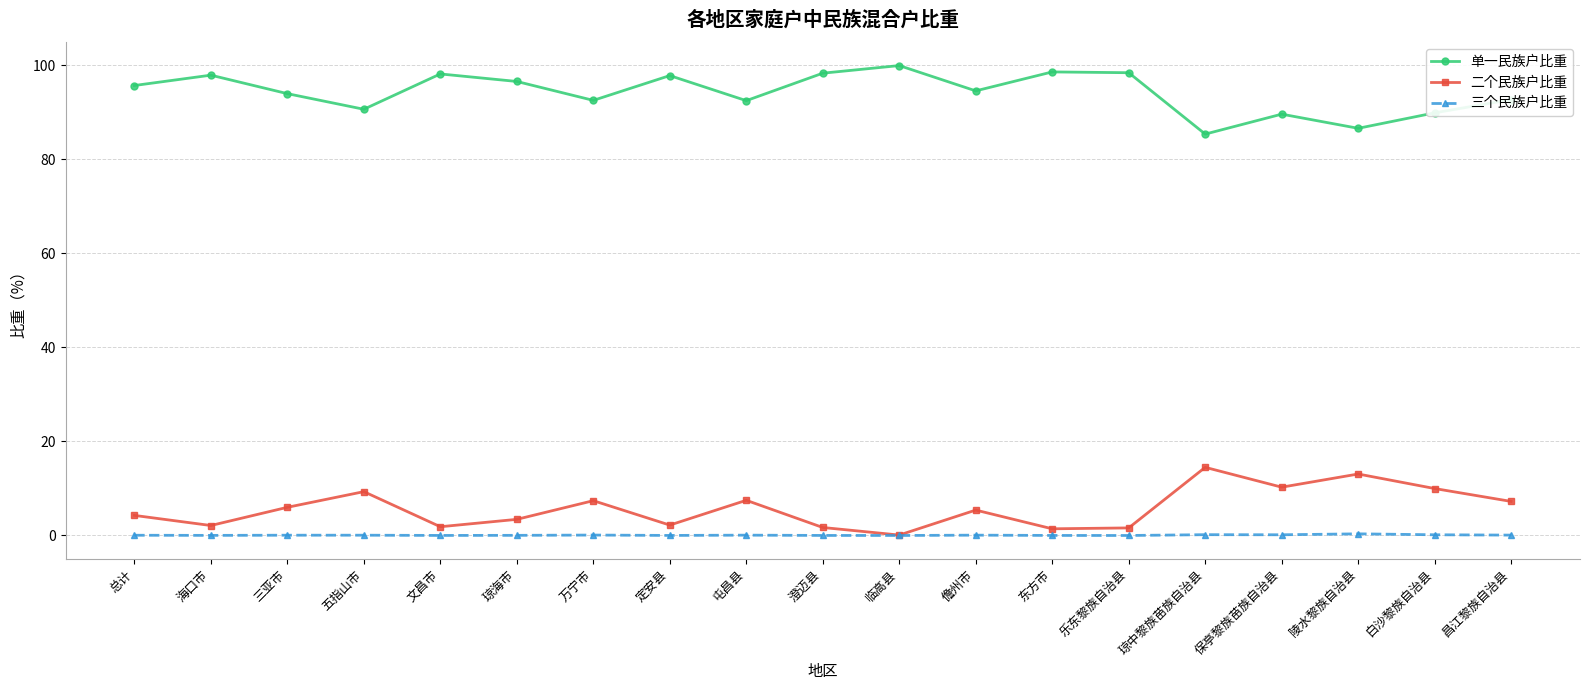

How many interior local peaks does the 单一民族户比重 series have?

6